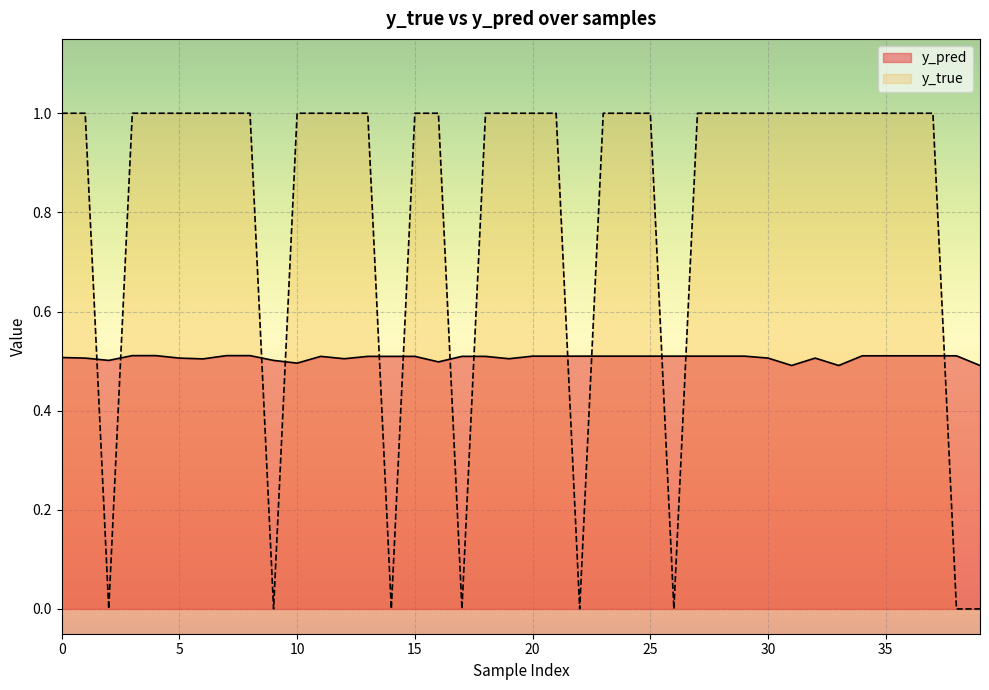

What is the maximum value for y_pred?

0.5